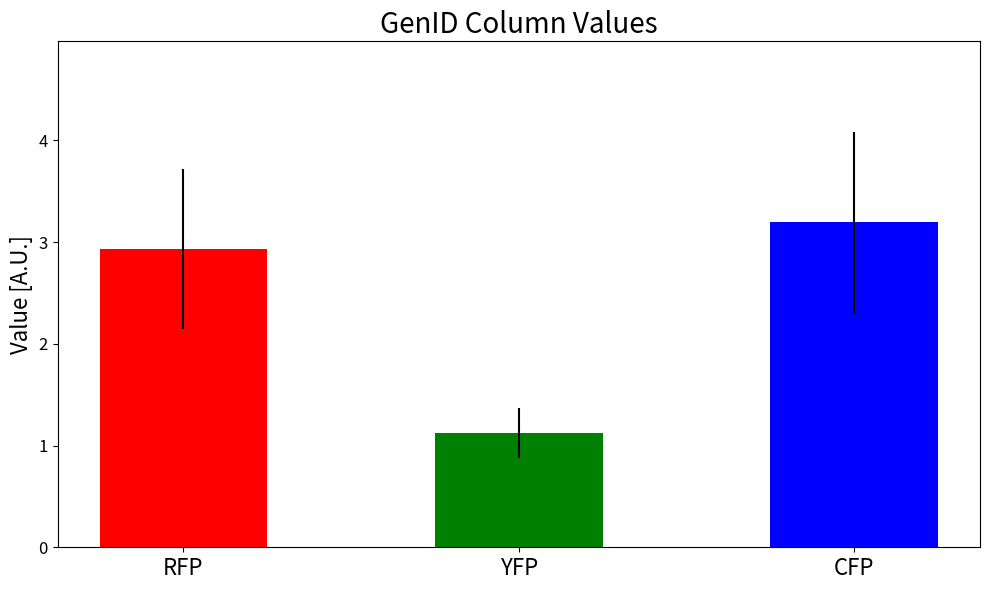

At which category does the chart reach its peak across all series?

col_2